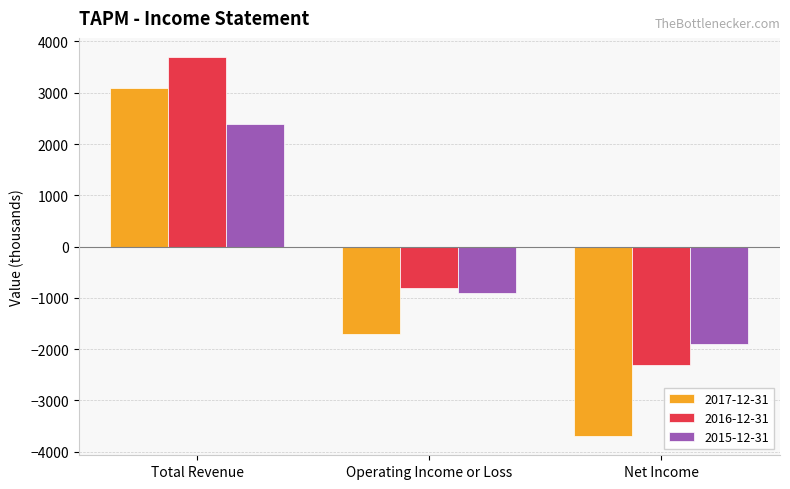

List the labels in order of 2015-12-31 value, smallest first.

Net Income, Operating Income or Loss, Total Revenue